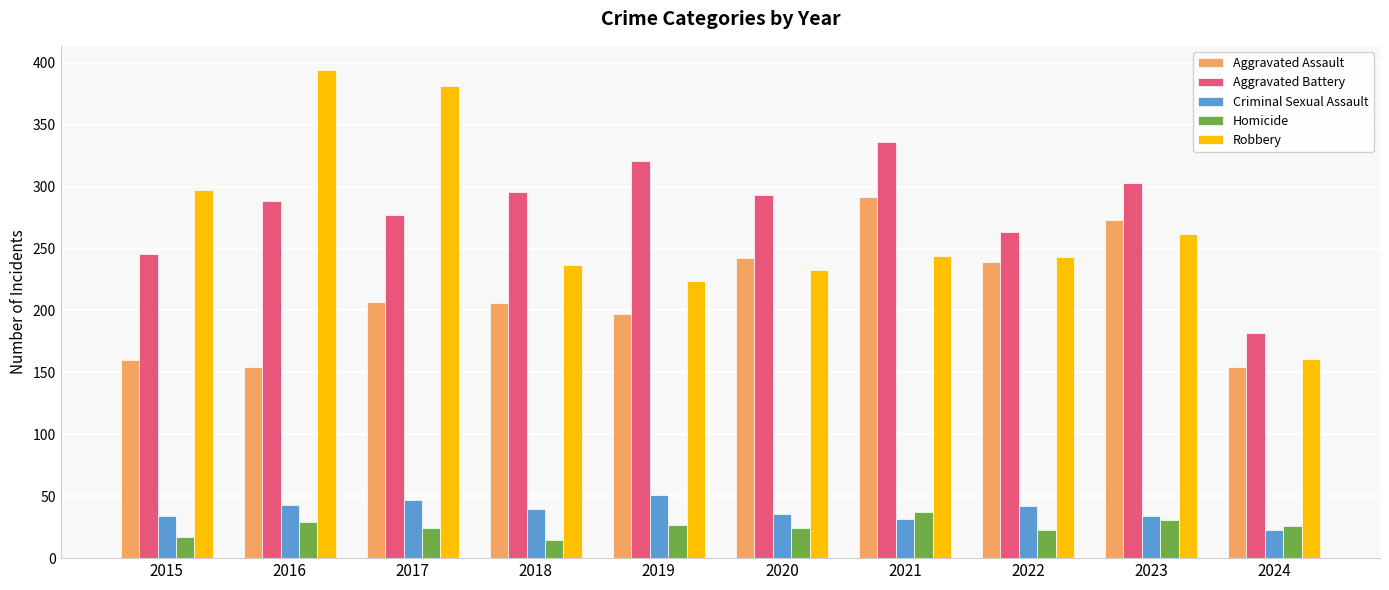

What is the maximum value shown in the chart?

394